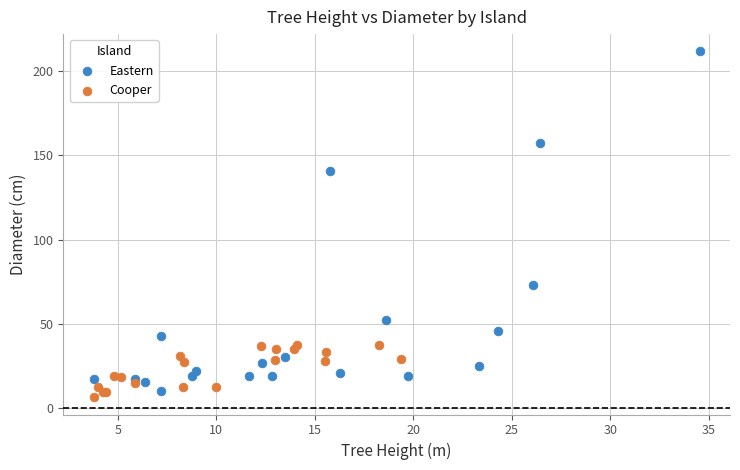

Which series has the widest spread of Y values?

Eastern